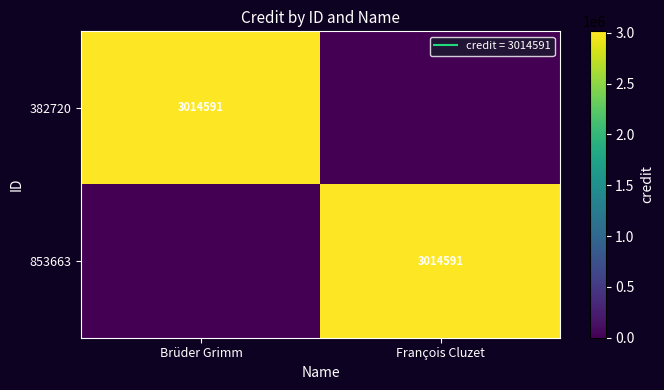

What is the approximate value of 382720 at Brüder Grimm?

3014591